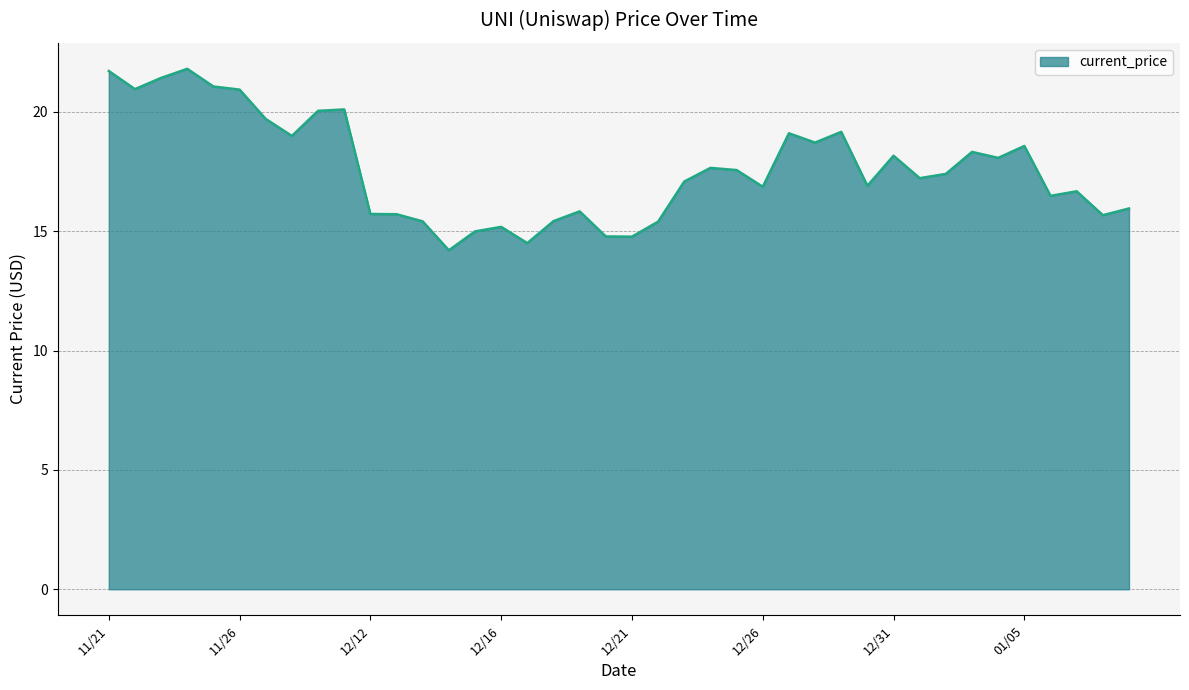

What is the minimum value shown in the chart?

14.2